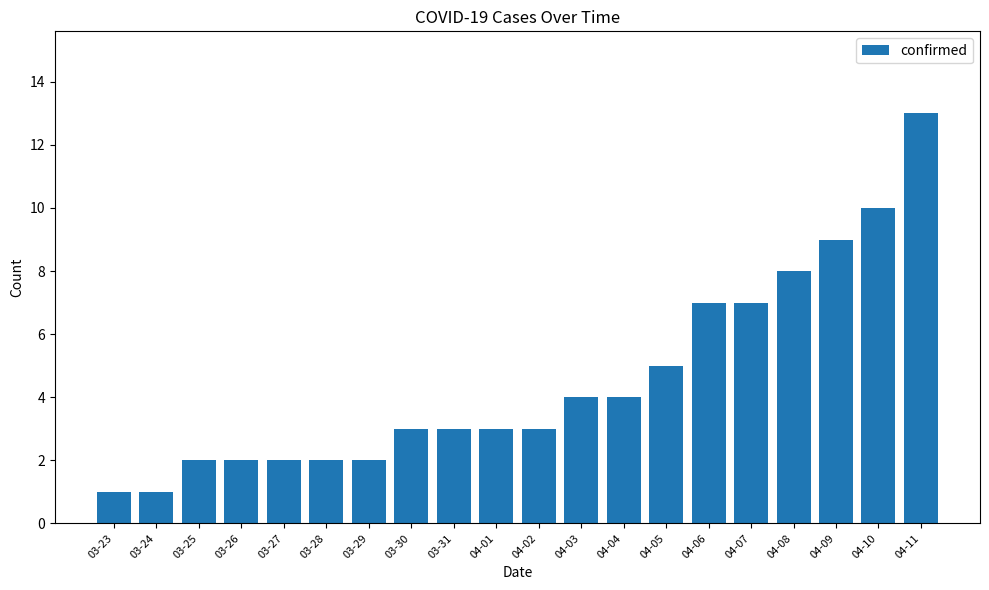

How many series are shown in this chart?

1